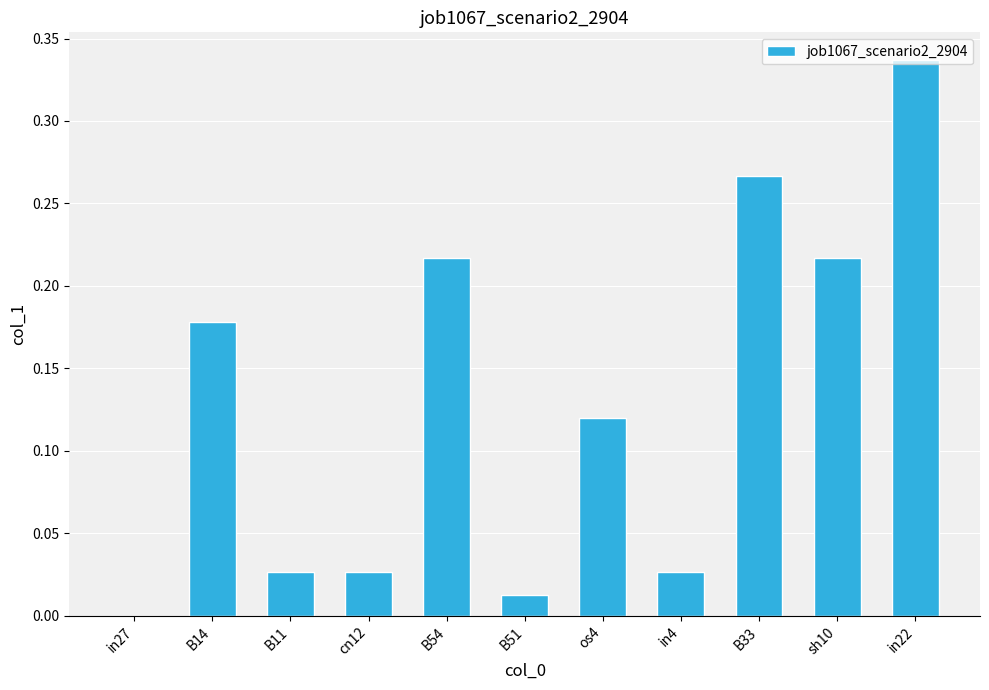

Which category has the highest value across all series?

in22